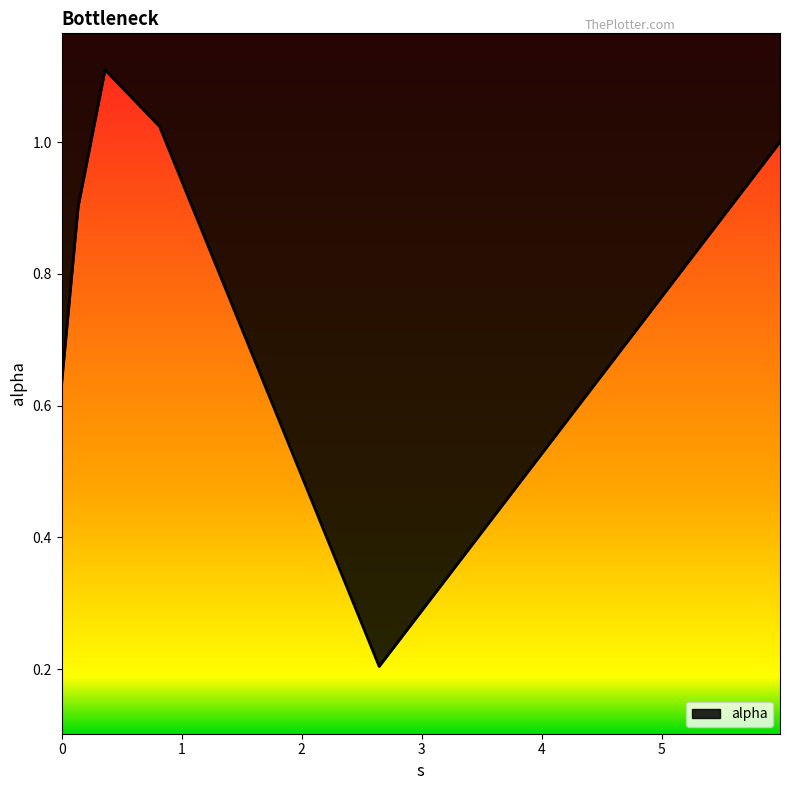

What is the sum of all values?

4.9